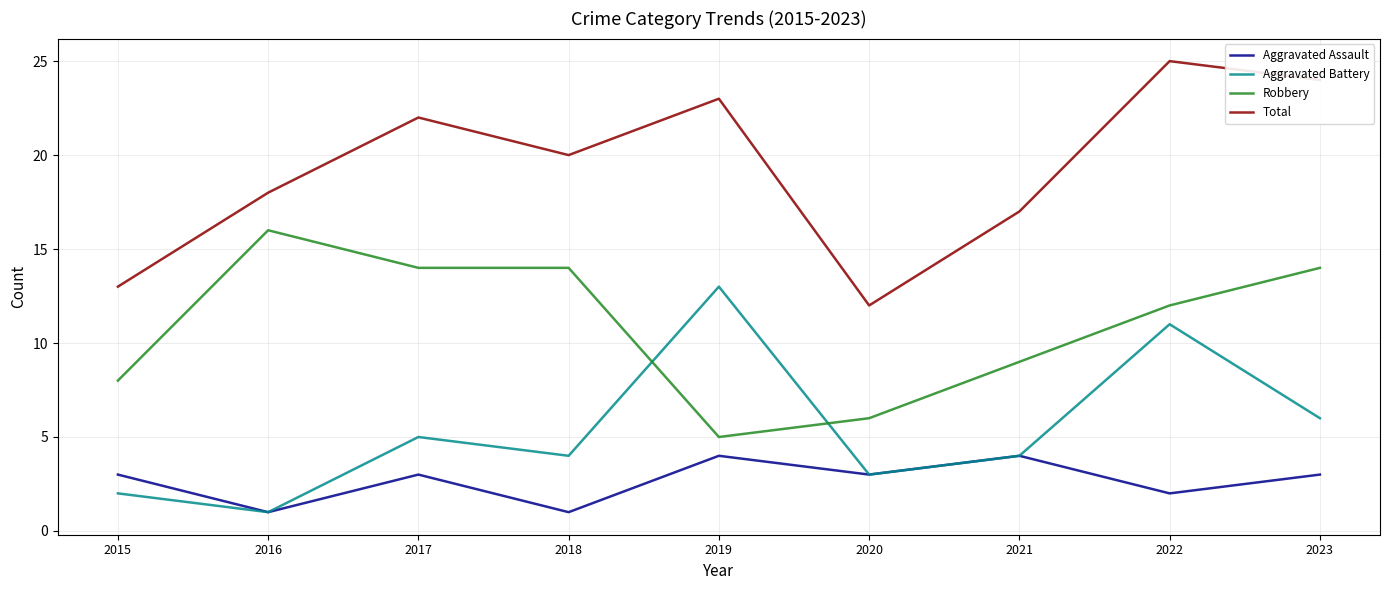

Is it true that Robbery equals 14 at 2018?

True